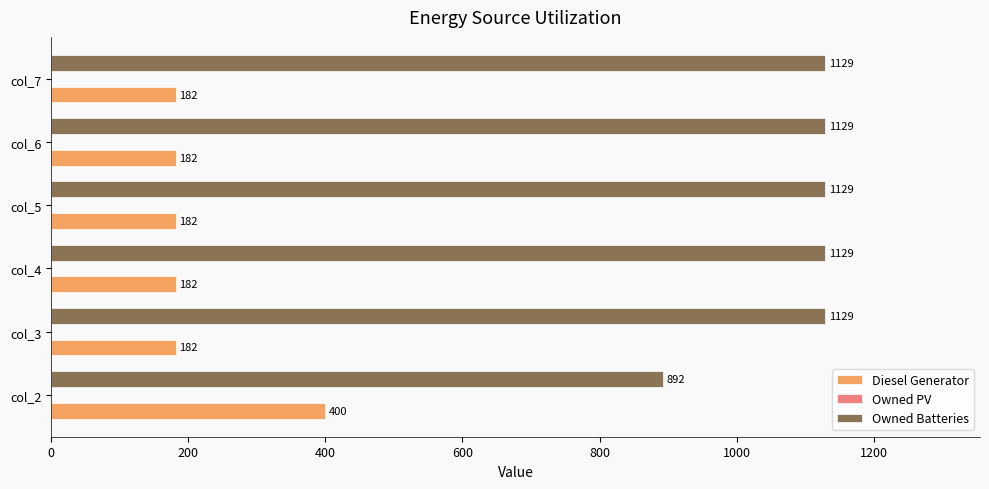

At how many categories does at least one series exceed 1054?

5